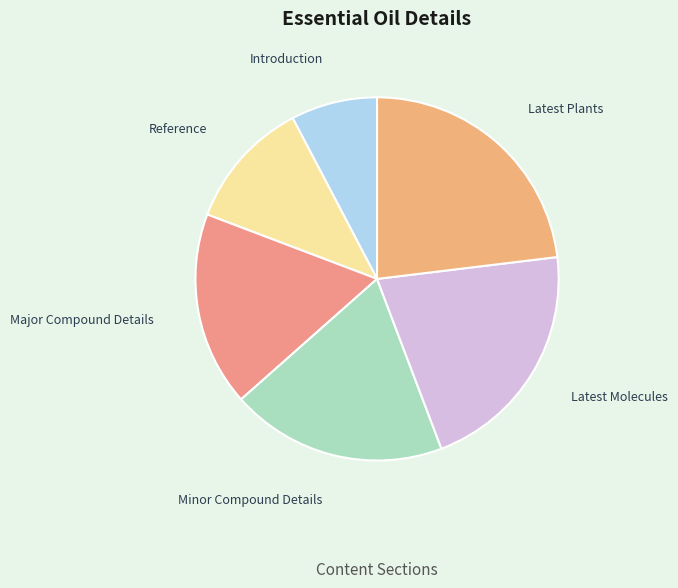

Rank the categories by value from highest to lowest.

Latest Plants, Latest Molecules, Minor Compound Details, Major Compound Details, Reference, Introduction